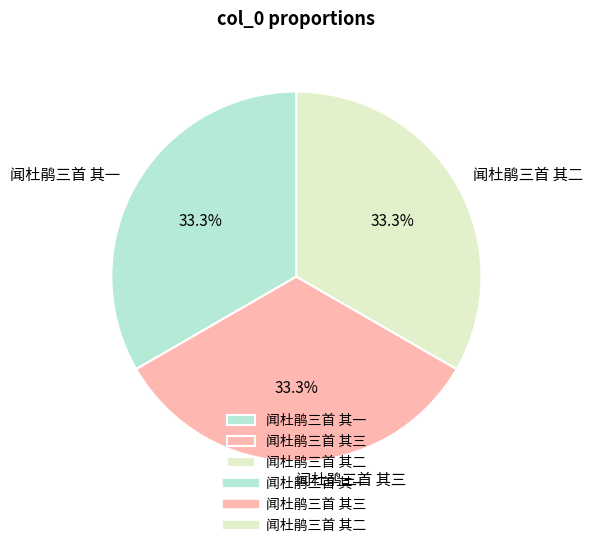

What percentage is NOT represented by 闻杜鹃三首 其二?

66.7%